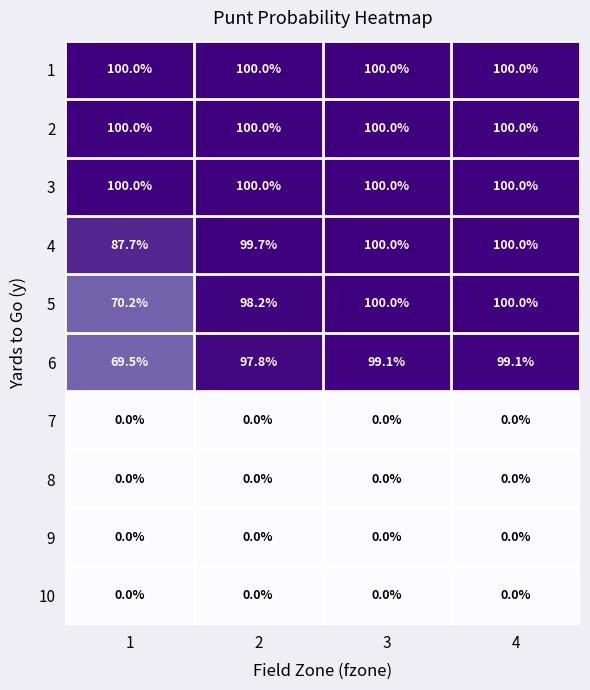

What is the lowest value of the 4 series?

87.7